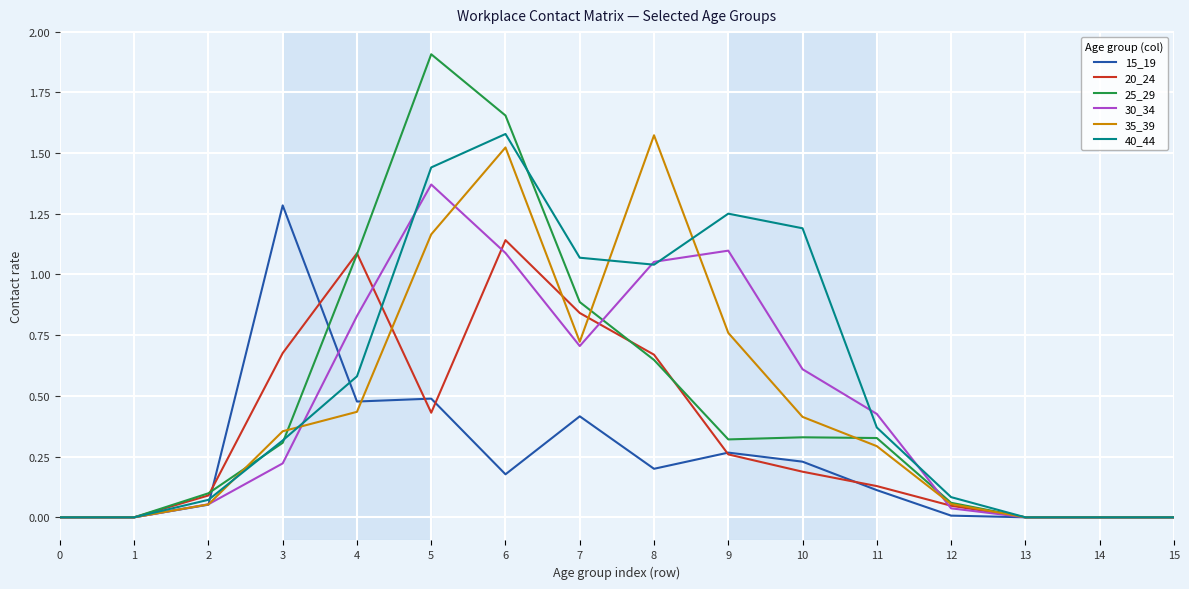

What is the maximum value shown in the chart?

1.9